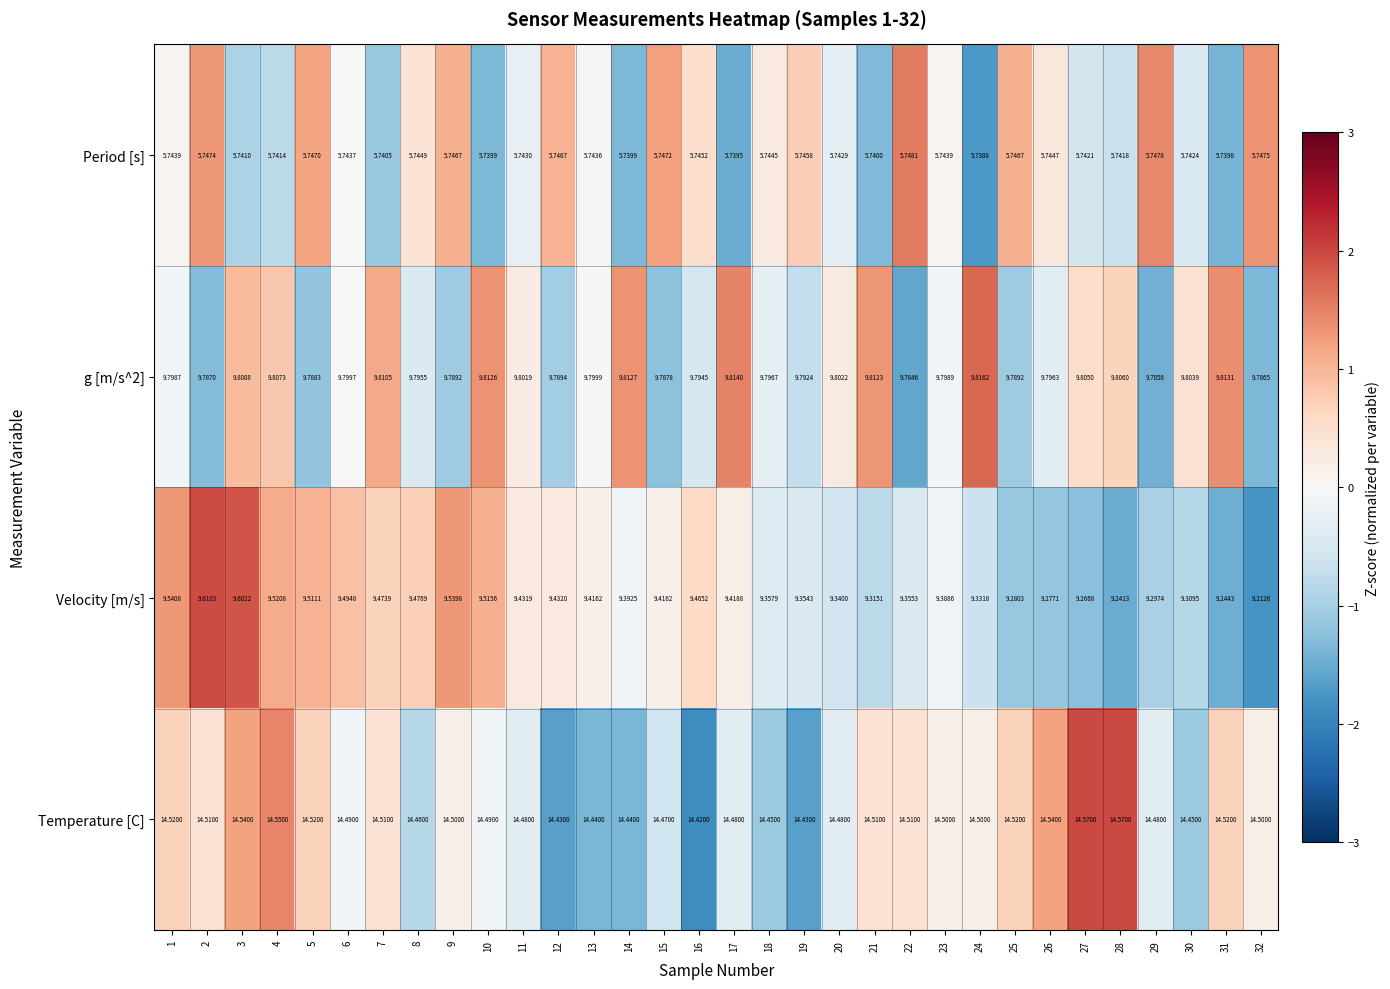

Which series has the widest spread of values?

Velocity [m/s]